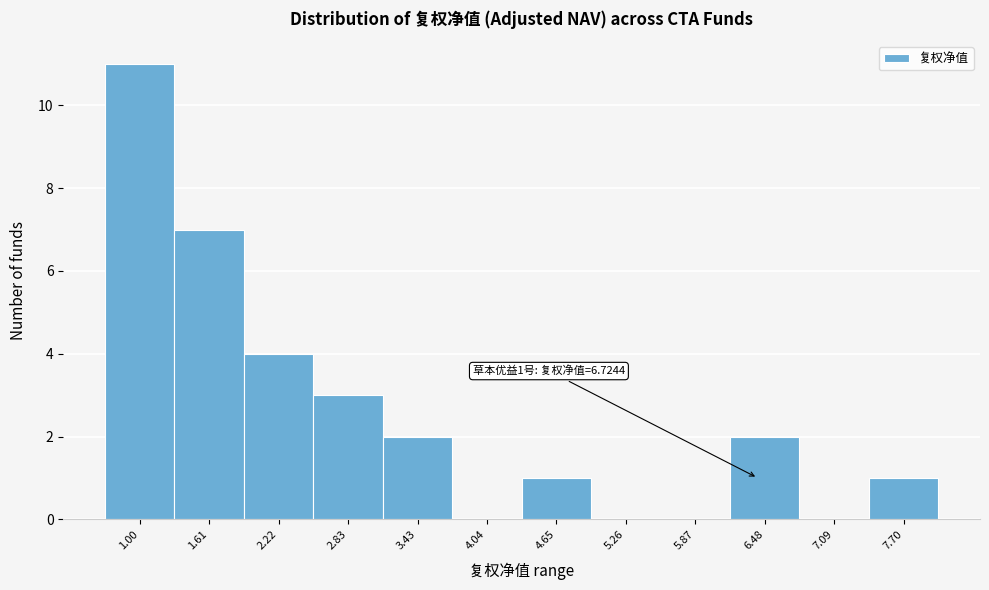

Reading left to right, transcribe all the data shown in this chart.

1.00=11	1.61=7	2.22=4	2.83=3	3.43=2	4.04=0	4.65=1	5.26=0	5.87=0	6.48=2	7.09=0	7.70=1